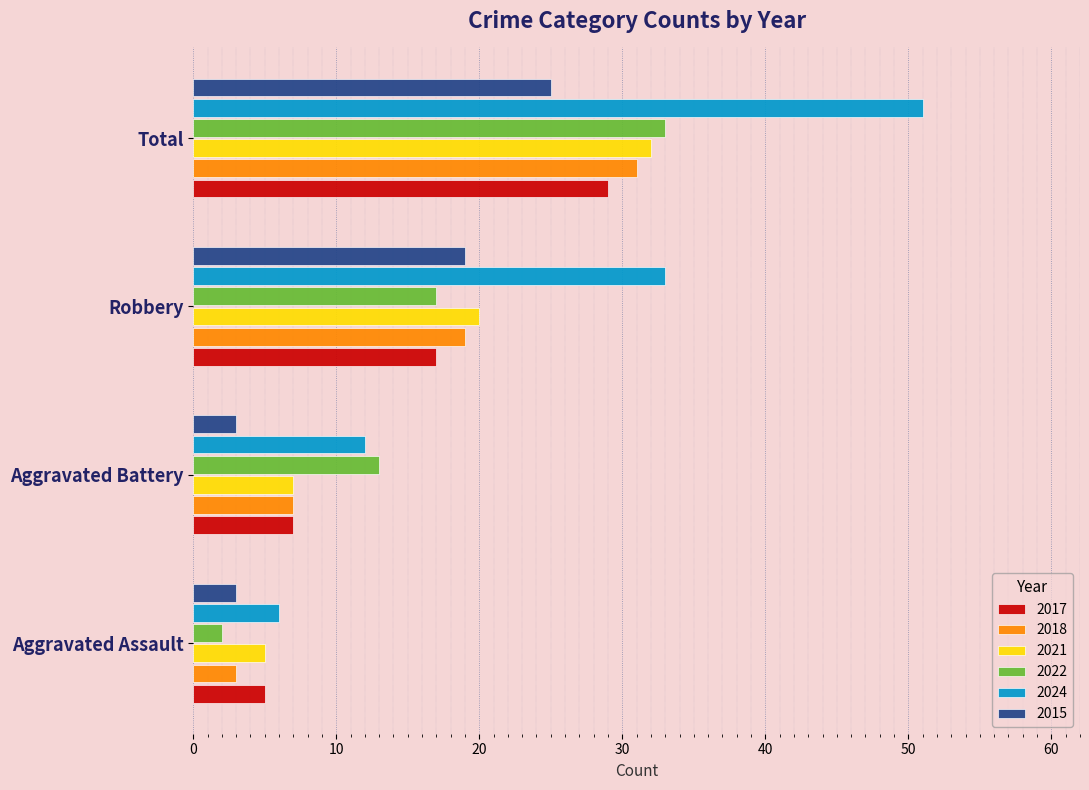

What is the difference between the maximum and minimum values in the 2021 series?

27